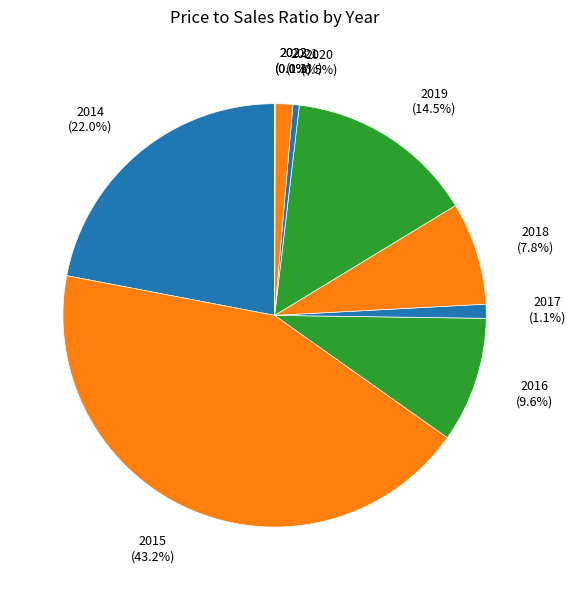

Which slice is the smallest?

2023